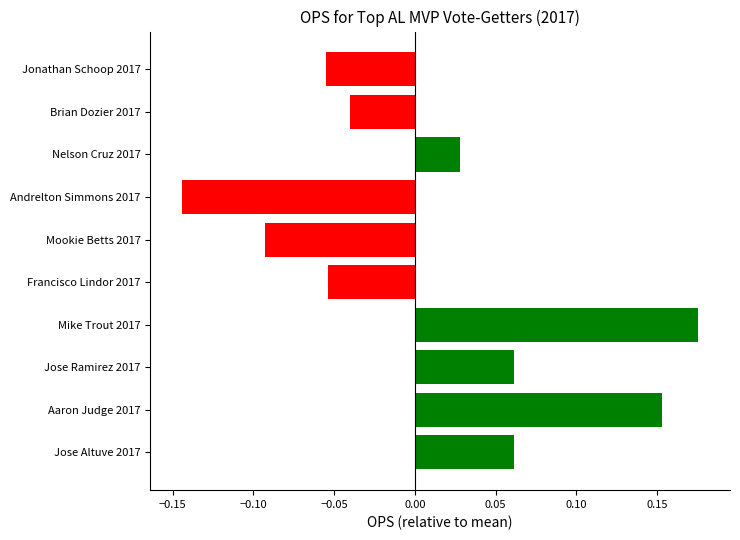

Which label corresponds to the largest value in the chart?

Mike Trout 2017